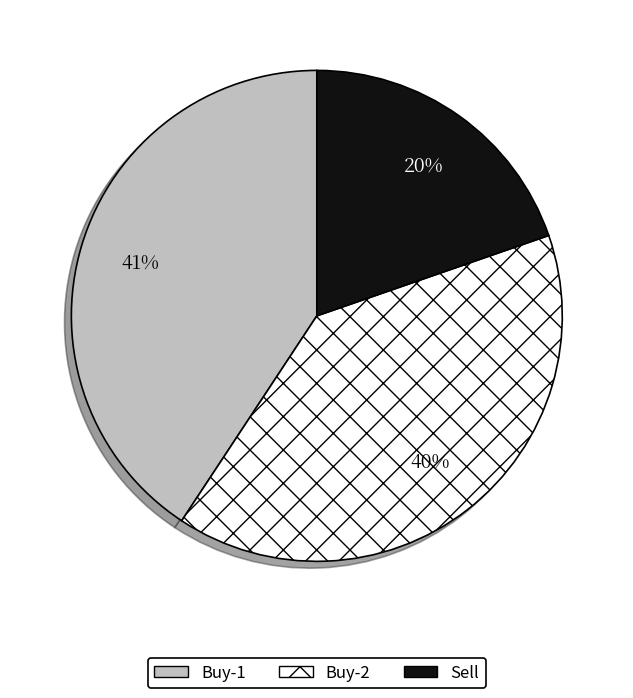

To the nearest percent, what is the average slice percentage?

33%